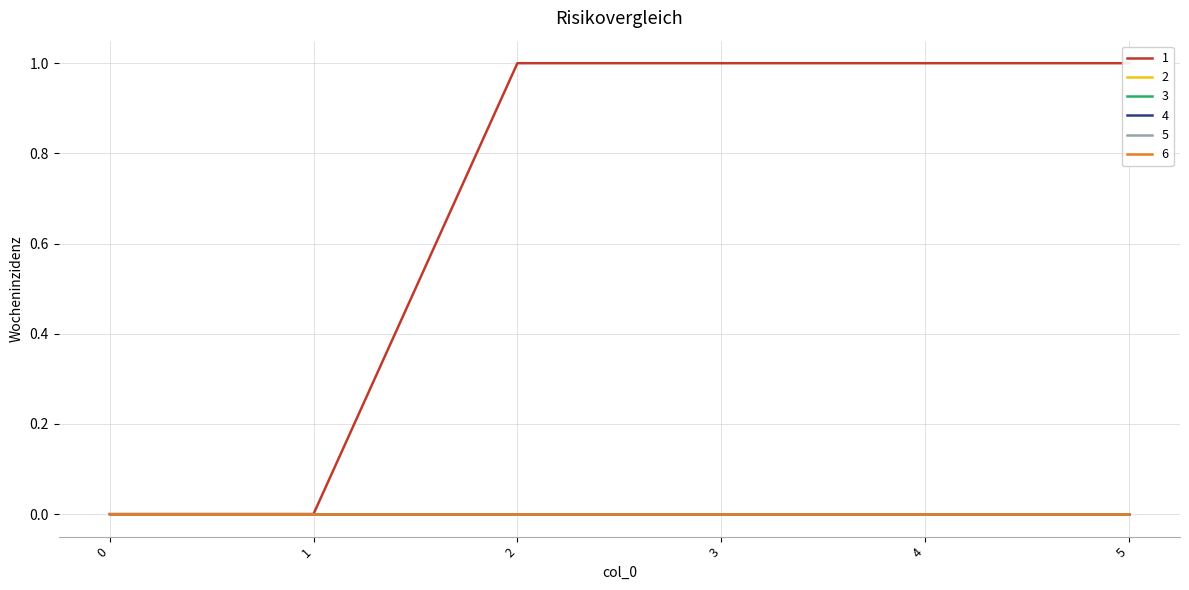

Reading left to right, what are all the values shown in this chart?

1: 0	0	1	1	1	1
2: 0	0	0	0	0	0
3: 0	0	0	0	0	0
4: 0	0	0	0	0	0
5: 0	0	0	0	0	0
6: 0	0	0	0	0	0